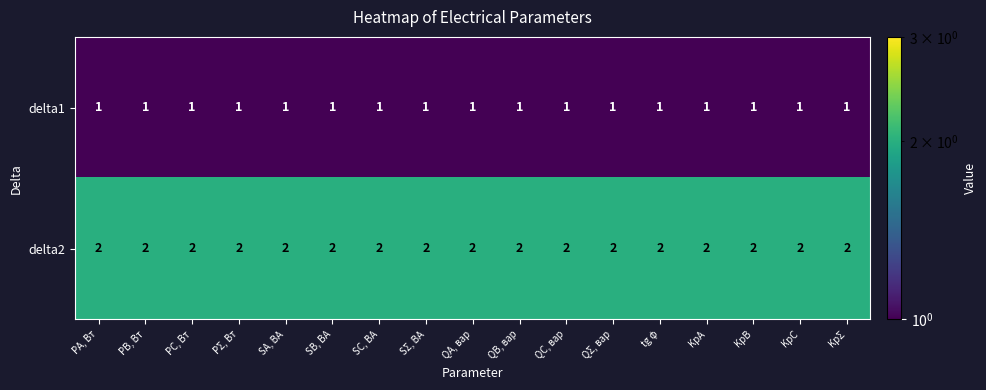

What is the sum of the delta2 values at KpΣ and SA, ВА?

4